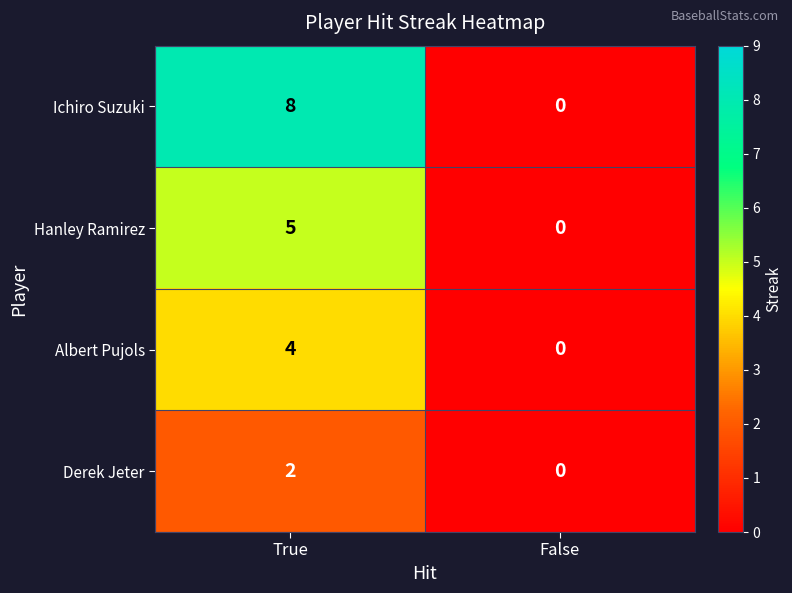

How many positive values does the Hanley Ramirez series have?

1